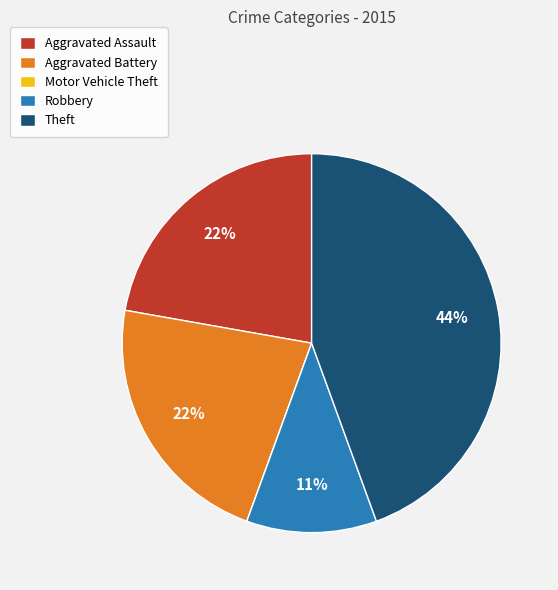

Is it true that Robbery is 11% of the pie?

True